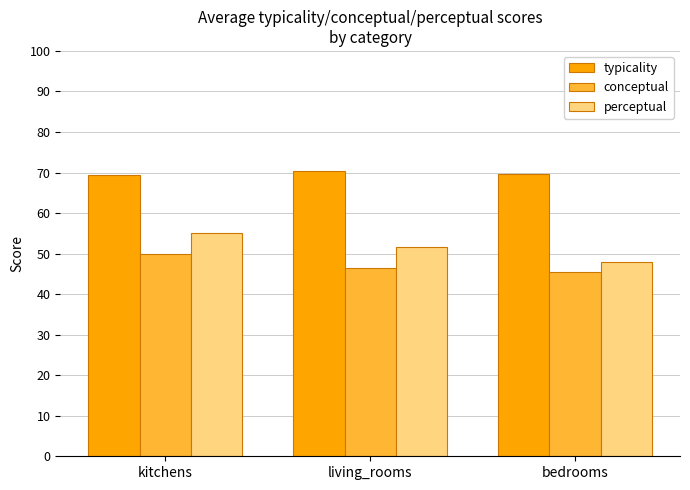

At bedrooms, list the series in order from smallest to largest.

conceptual, perceptual, typicality